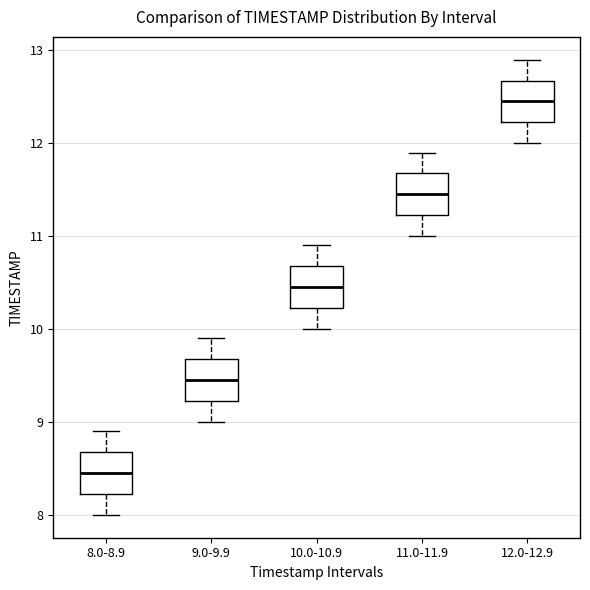

Reading left to right, transcribe this box plot: for each box, give where its median line is, the range the box spans, and where its two whiskers end, as read against the y-axis. The values are not printed on the chart, so give them approximately, as read against the axis.

8.0-8.9: median 8.5, box 8.2 to 8.7, whiskers 8.0 to 8.9
9.0-9.9: median 9.5, box 9.2 to 9.7, whiskers 9.0 to 9.9
10.0-10.9: median 10.5, box 10.2 to 10.7, whiskers 10.0 to 10.9
11.0-11.9: median 11.5, box 11.2 to 11.7, whiskers 11.0 to 11.9
12.0-12.9: median 12.5, box 12.2 to 12.7, whiskers 12.0 to 12.9